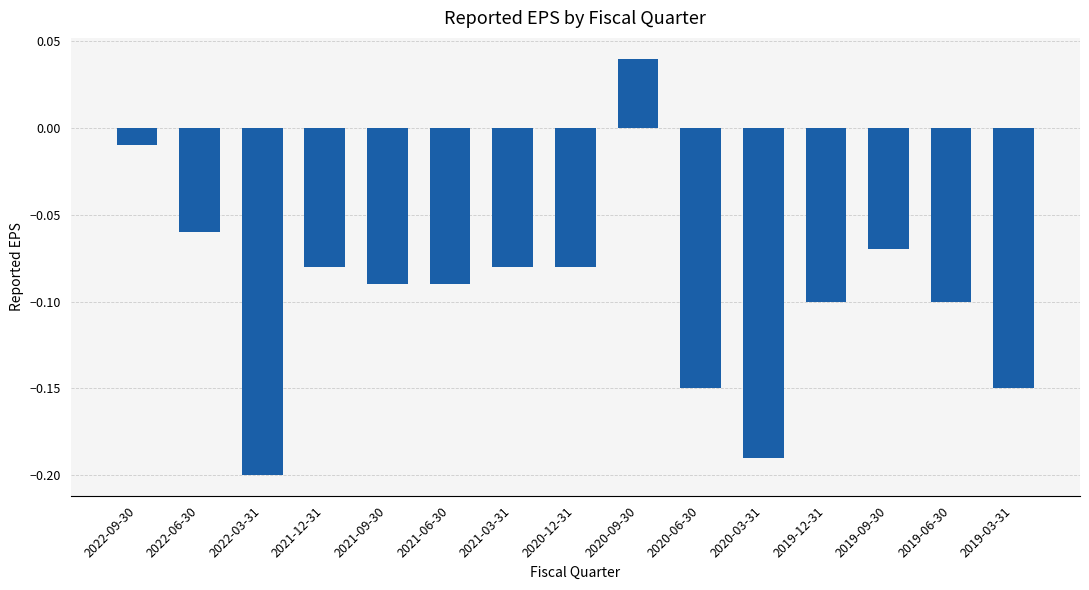

What position from the right is 2021-09-30?

11